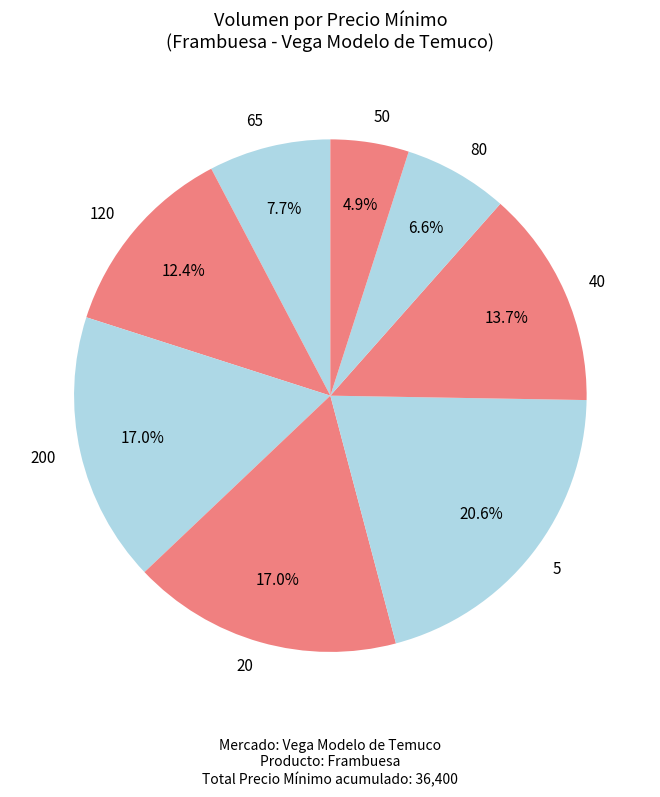

What is the largest slice in the pie chart?

5